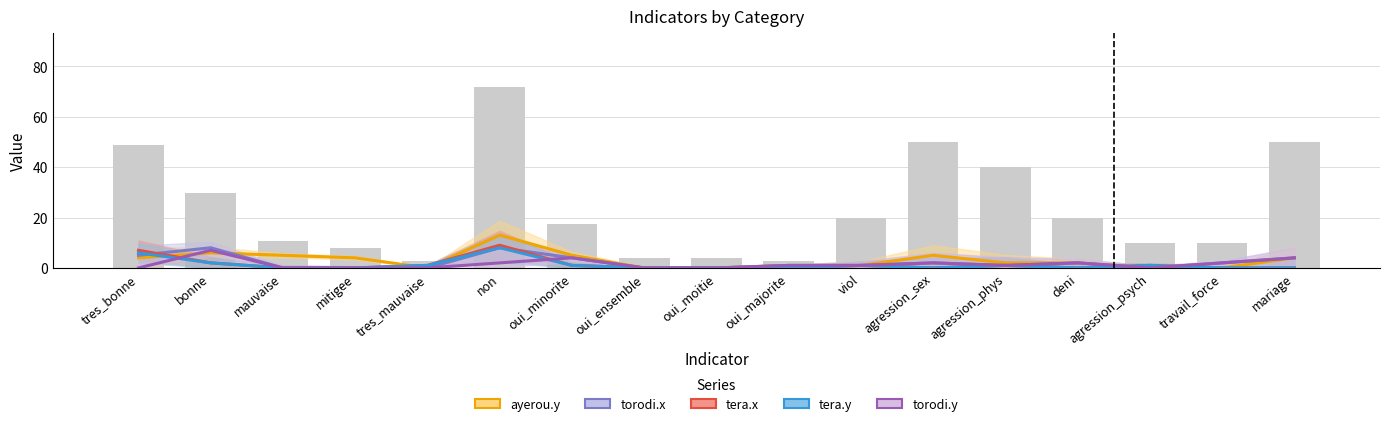

What is the label of the 3rd bar from the right?

agression_psych